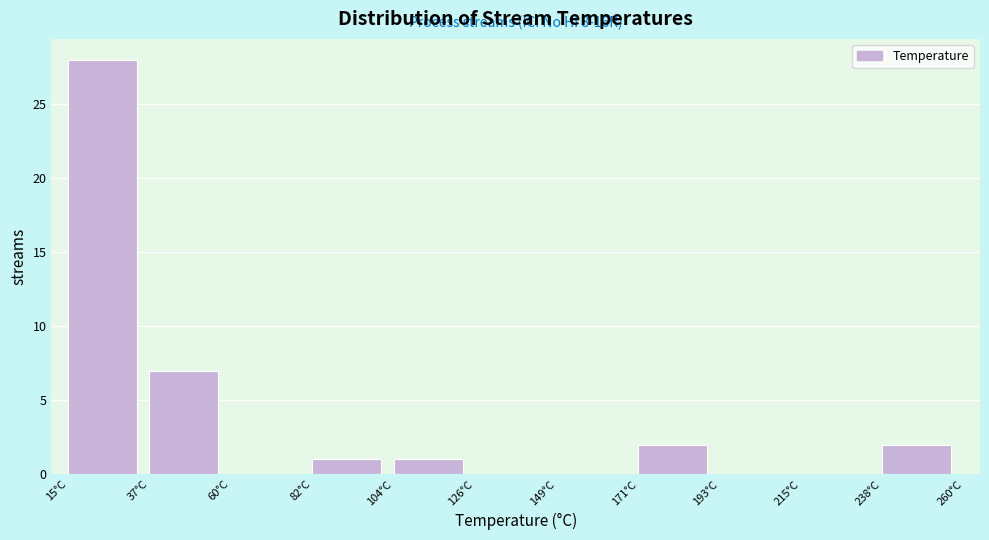

Which range on the x-axis has the tallest bar?

15 to 35